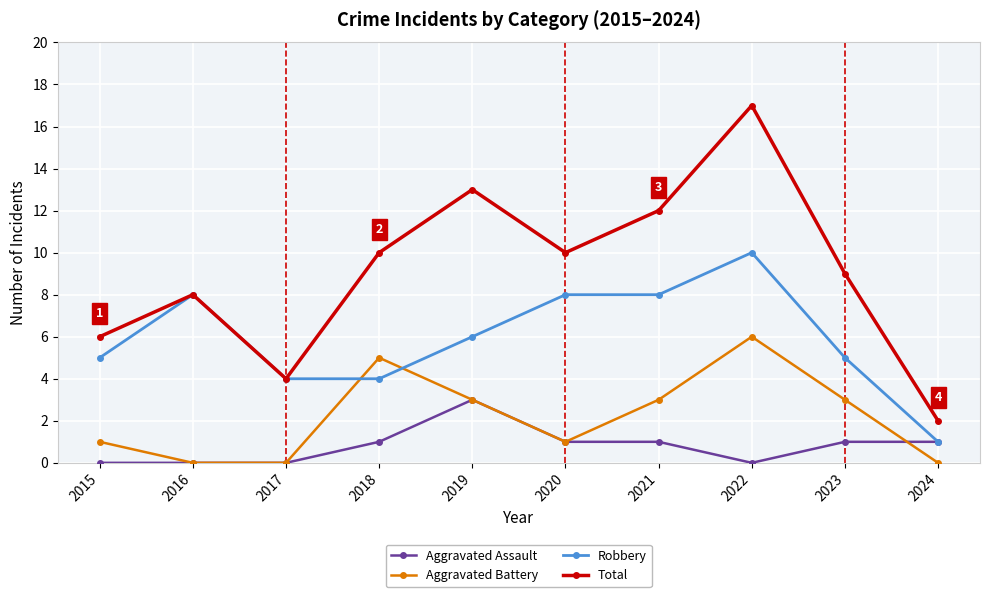

List the series in order of their overall mean, highest first.

Total, Robbery, Aggravated Battery, Aggravated Assault